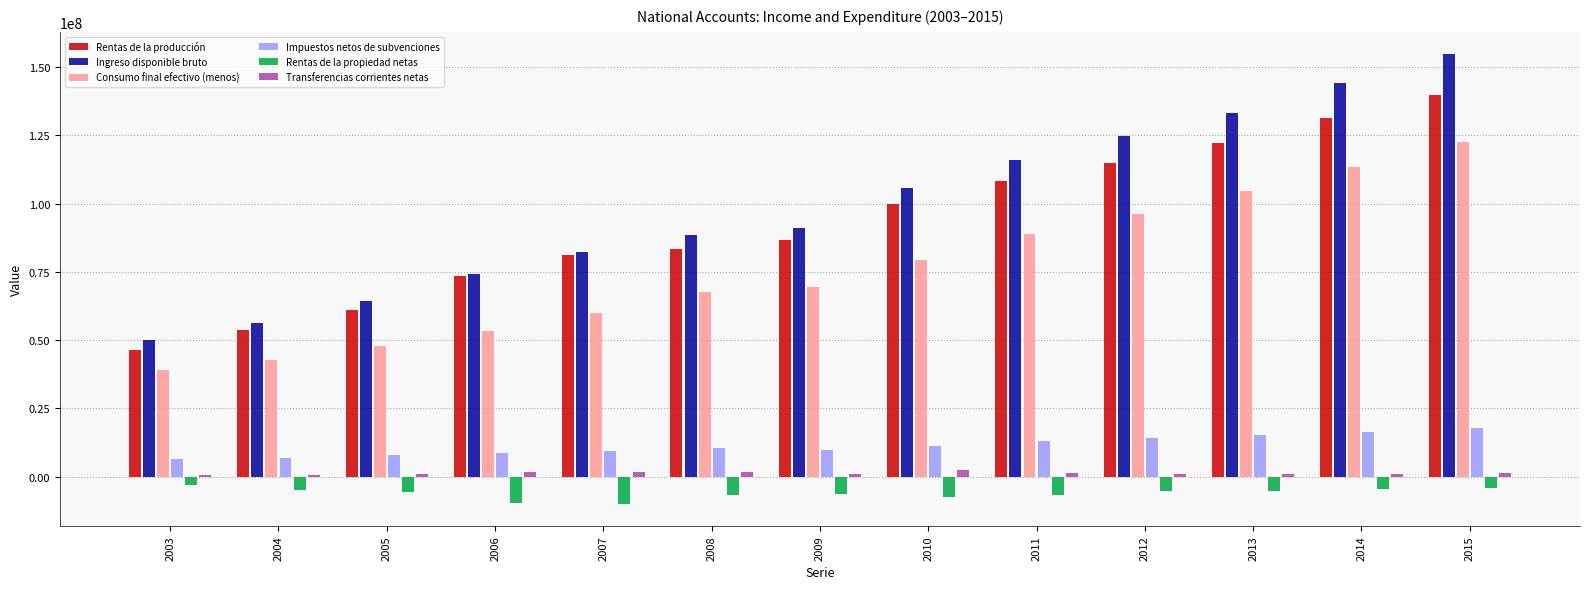

Between 2004 and 2011, which series saw the biggest shift?

Ingreso disponible bruto